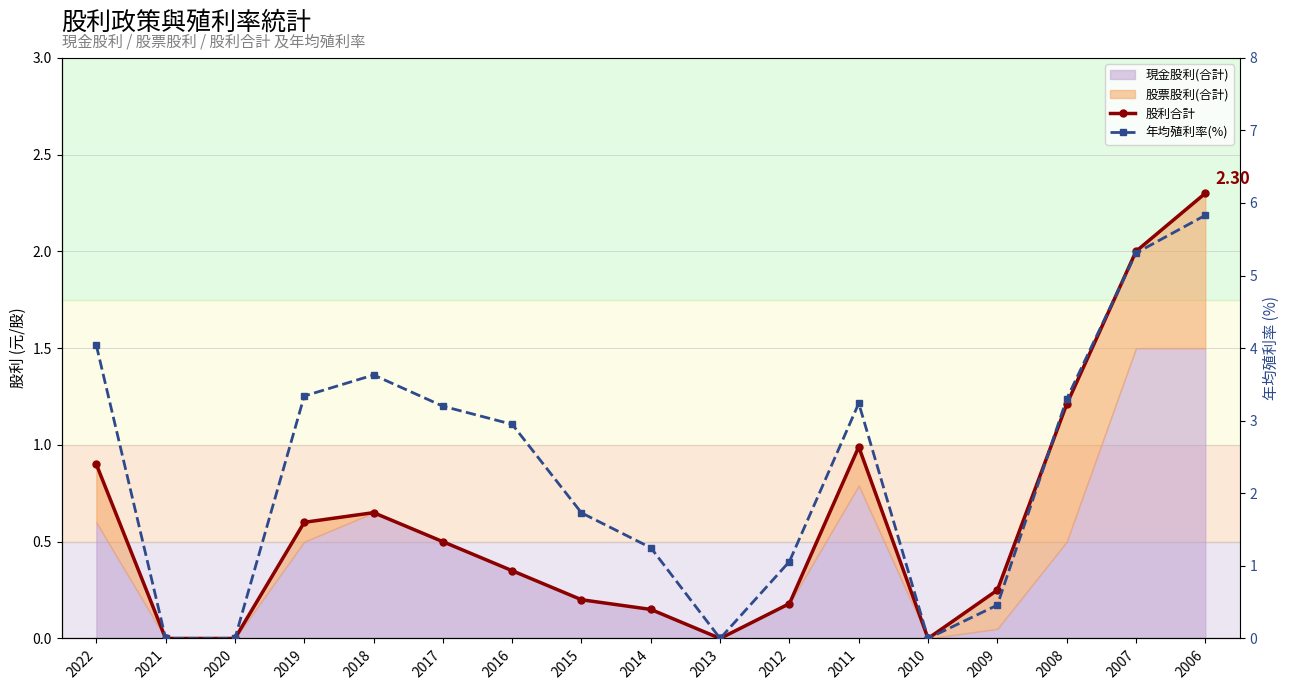

True or false: 股利合計 has a value of 1.0 at 2011.

True